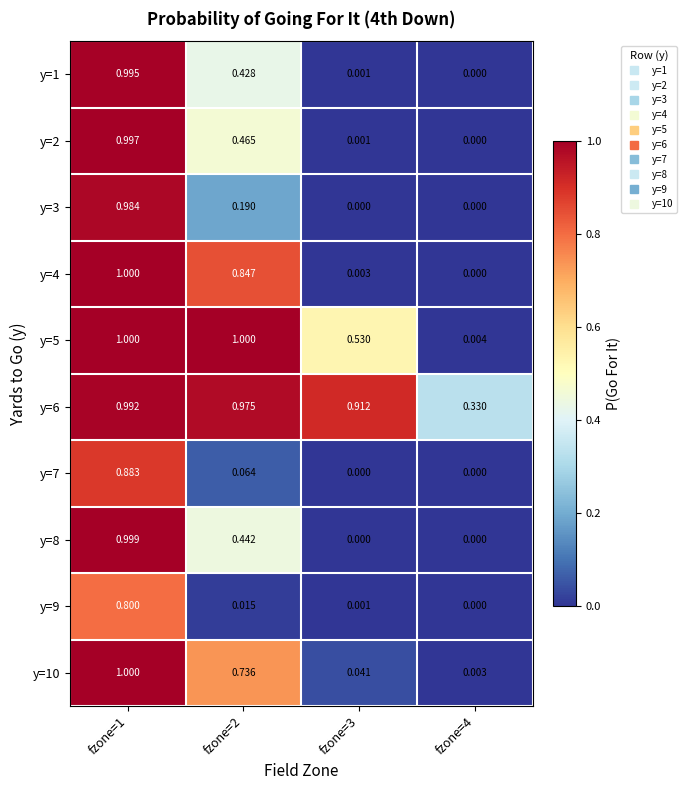

How many data points does each series have?

4